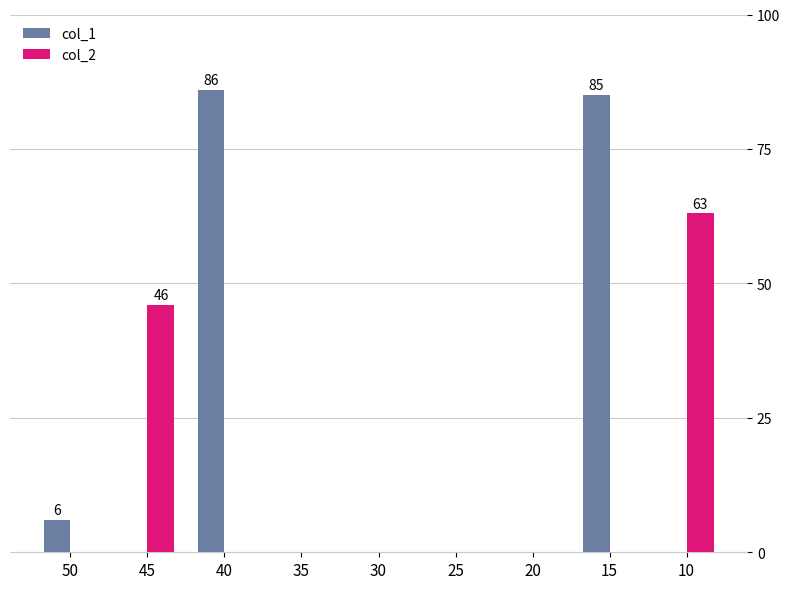

What is the total value across all series at 15?

85